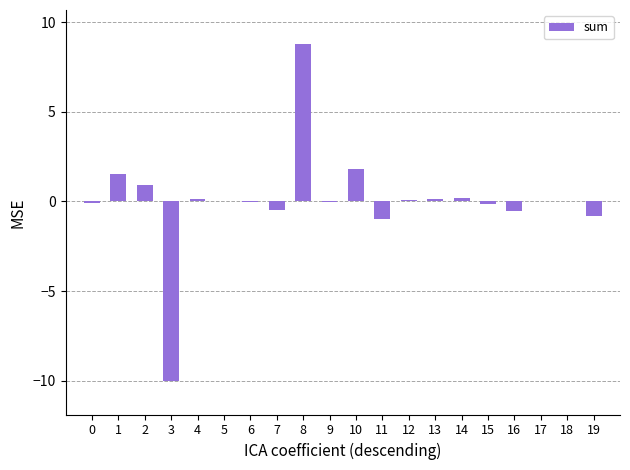

What is the greatest value displayed?

8.8